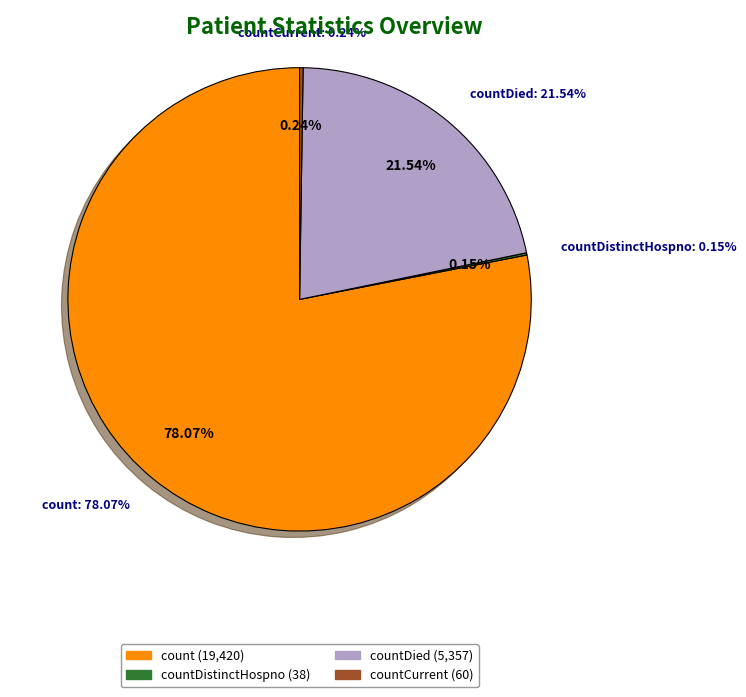

Is it true that countCurrent is 0% of the pie?

True